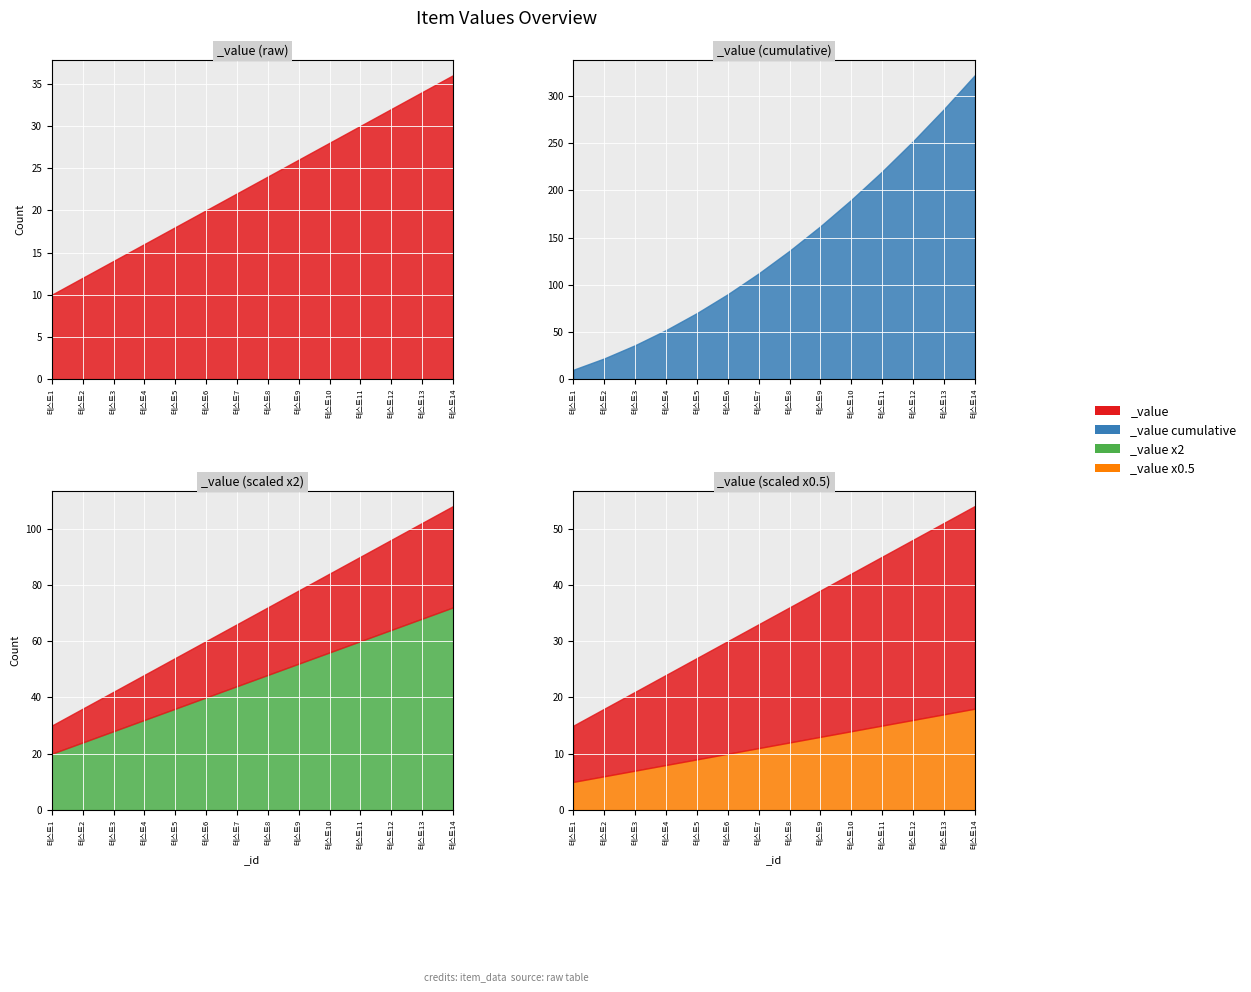

What is the change in value from 테스트4 to 테스트12?

+16